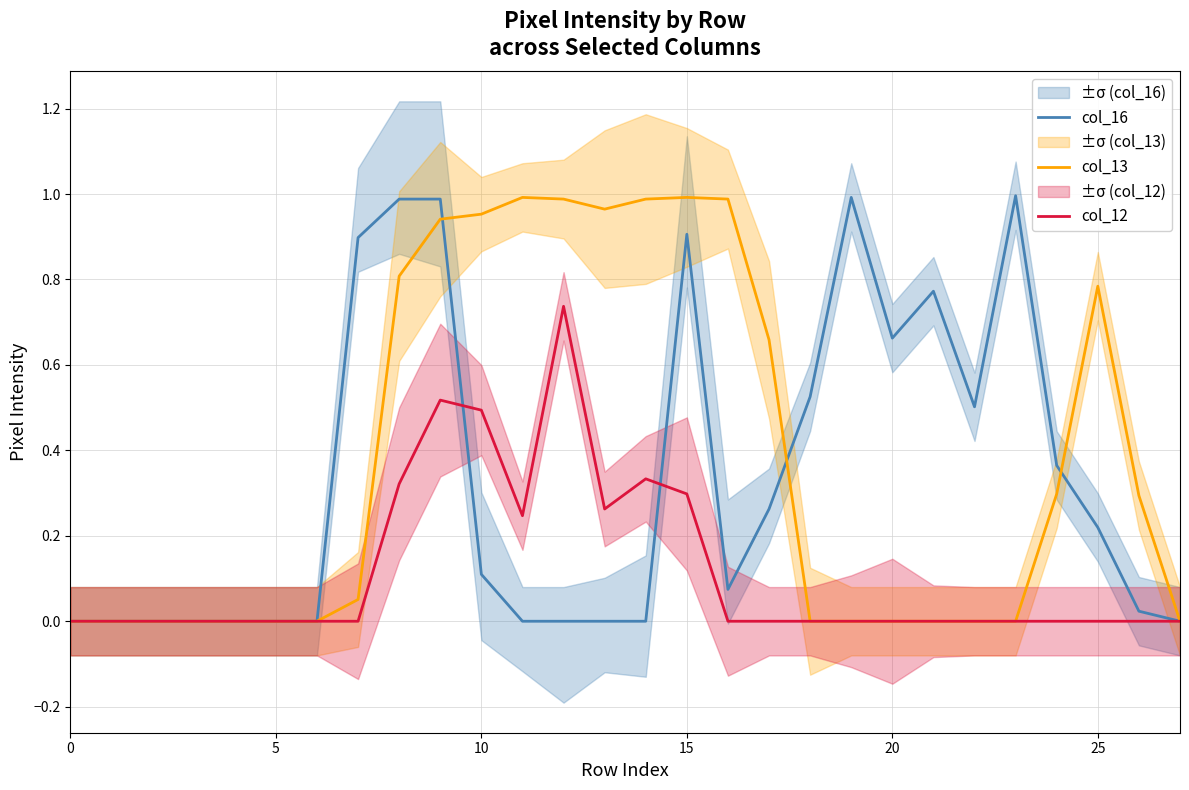

Is it true that col_16 equals 0.5 at 0?

False